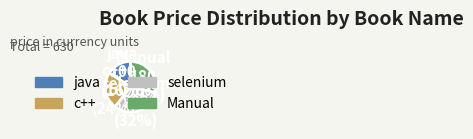

Count the number of slices in the pie.

4